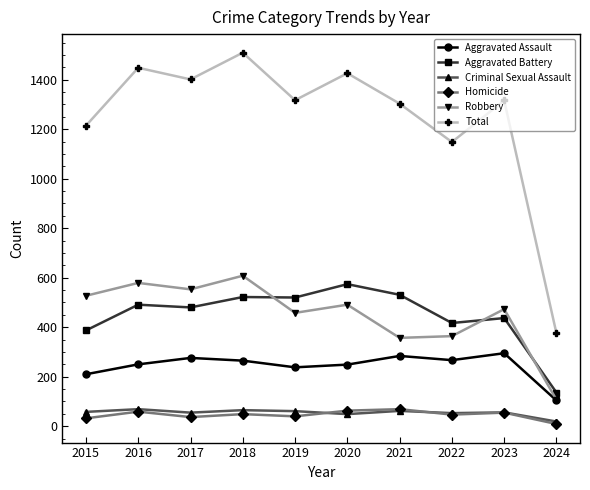

True or false: Homicide and Total intersect in this chart.

False